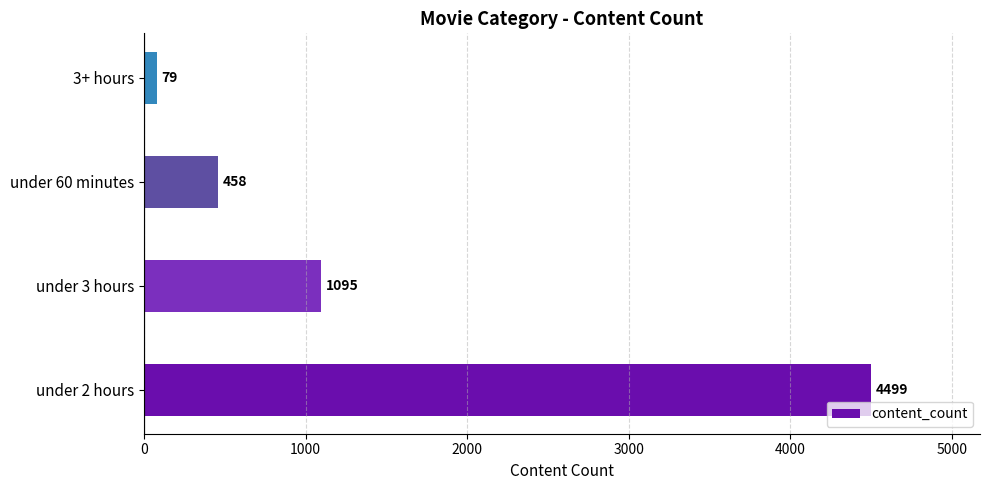

Where is the data nearest to the value 2289?

under 3 hours